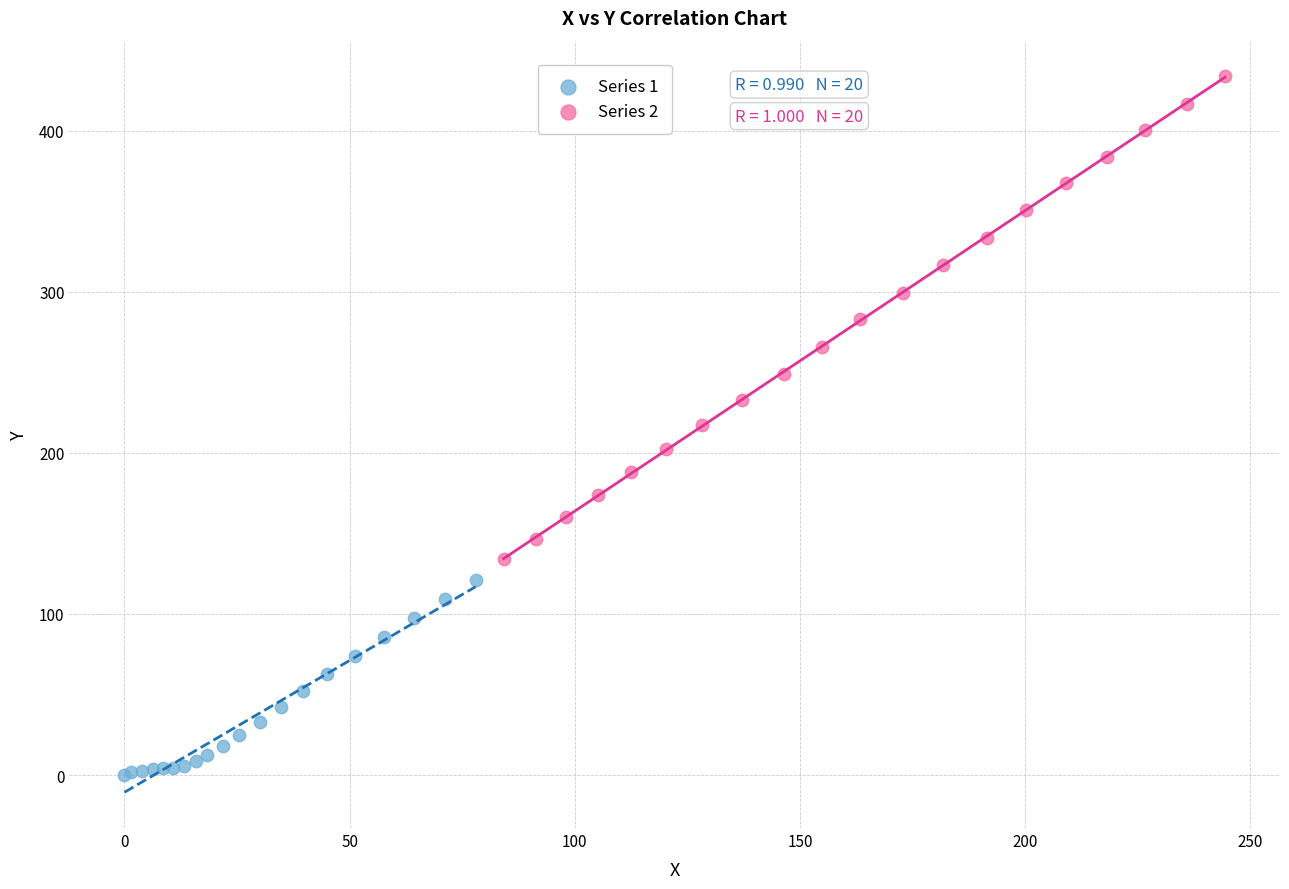

Which series has the largest Y range (max minus min)?

Series 2